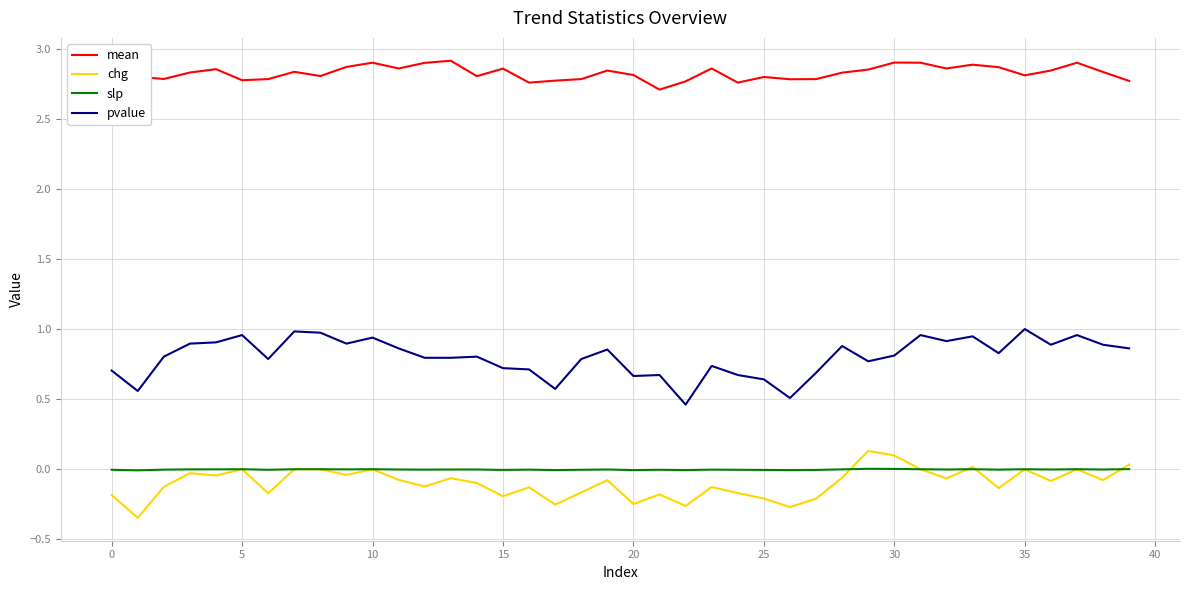

Which series has the largest total across all categories?

mean